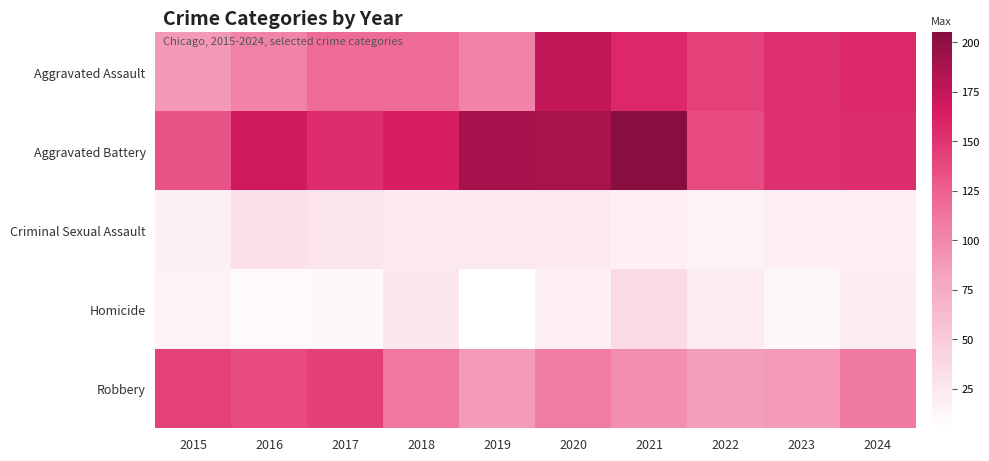

What is the greatest value displayed?

205